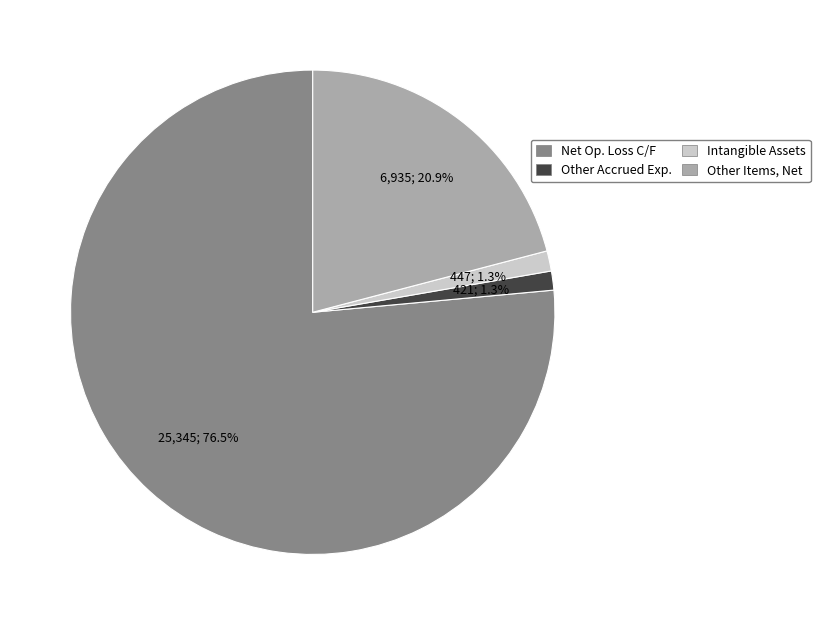

Count the number of slices in the pie.

4